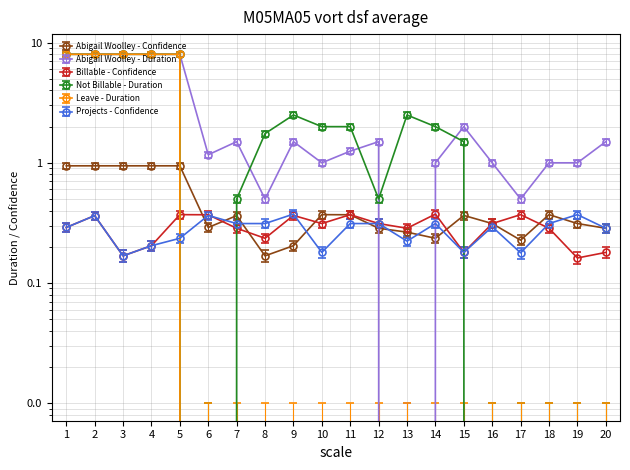

What is the minimum value for Abigail Woolley - Confidence?

0.2